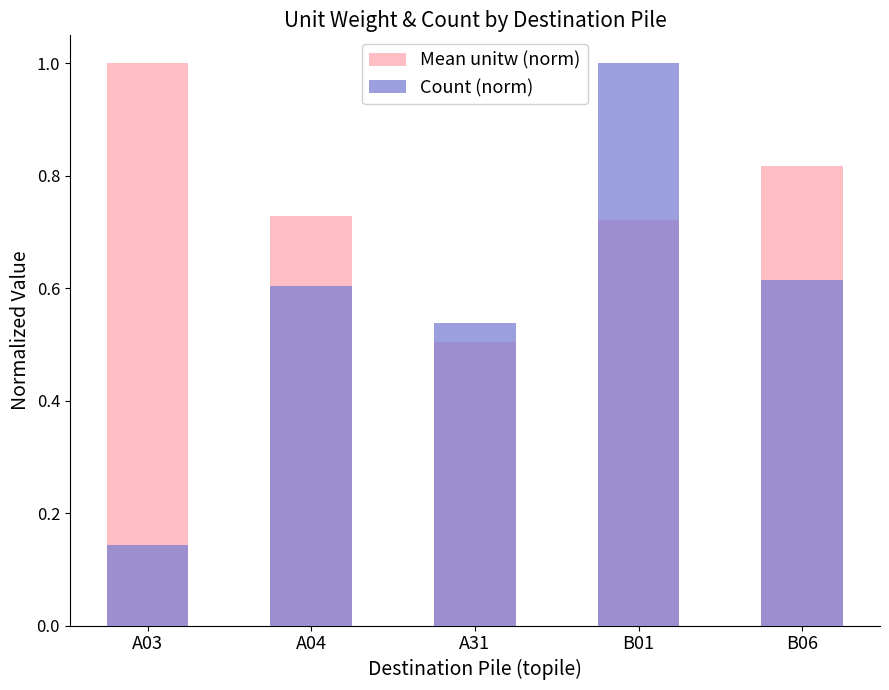

True or false: Count (norm) has a value of 0.2 at B06.

False